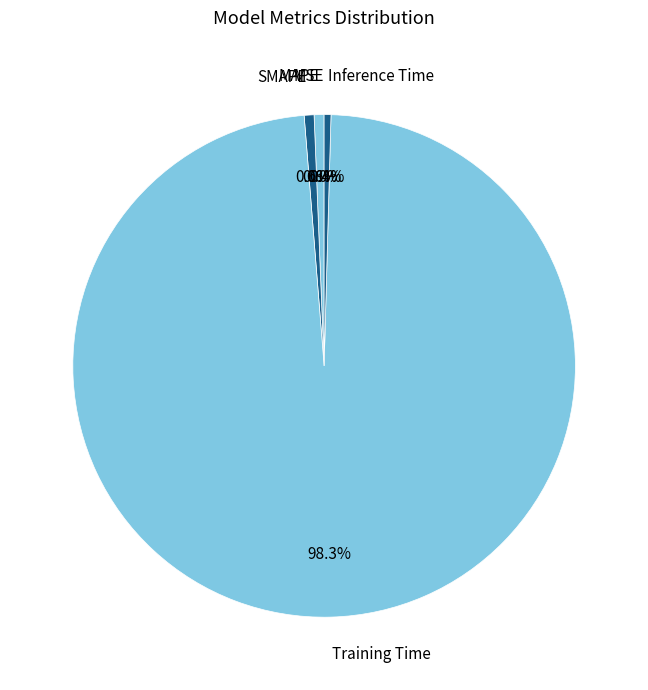

What is the largest slice in the pie chart?

Training Time